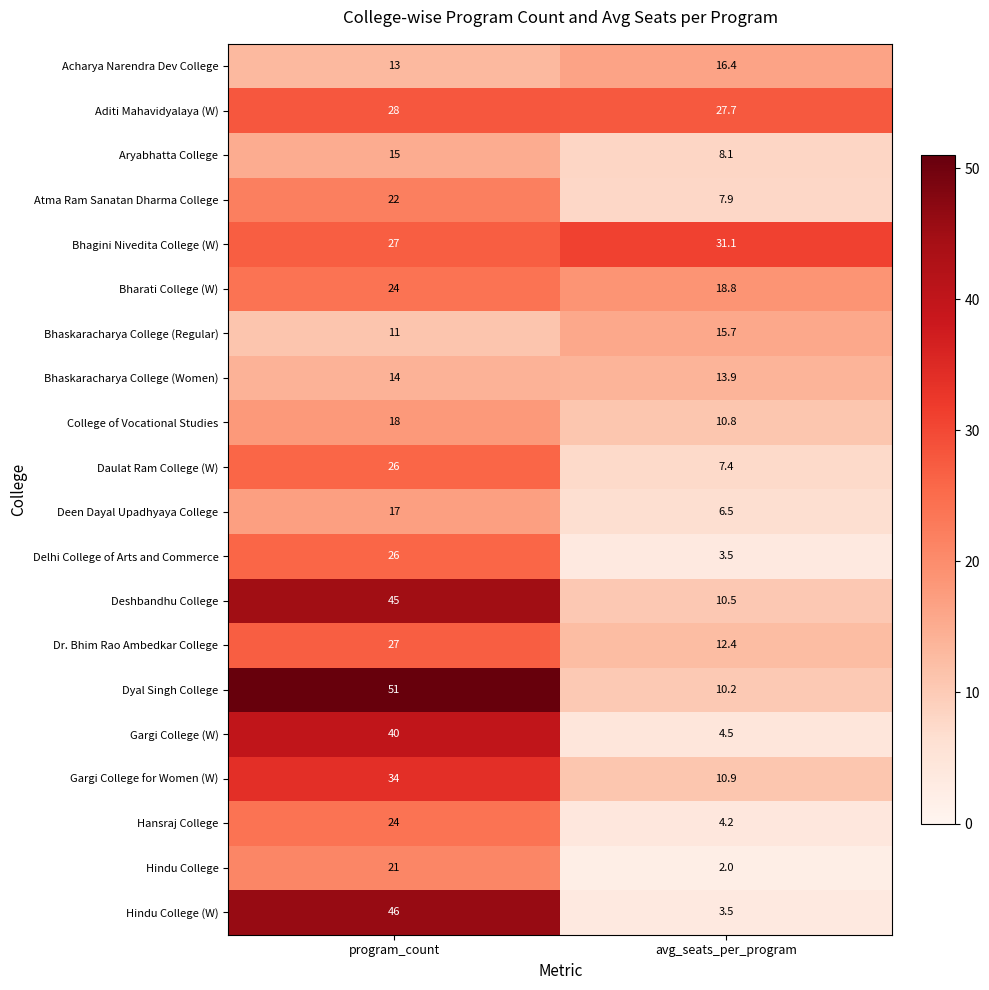

At which category is the sum across all series the highest?

program_count